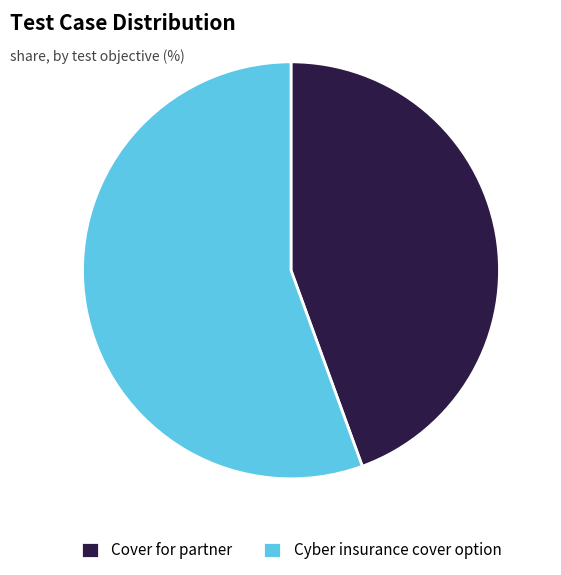

Do Cyber insurance cover option and Cover for partner together represent more than half of the pie?

Yes